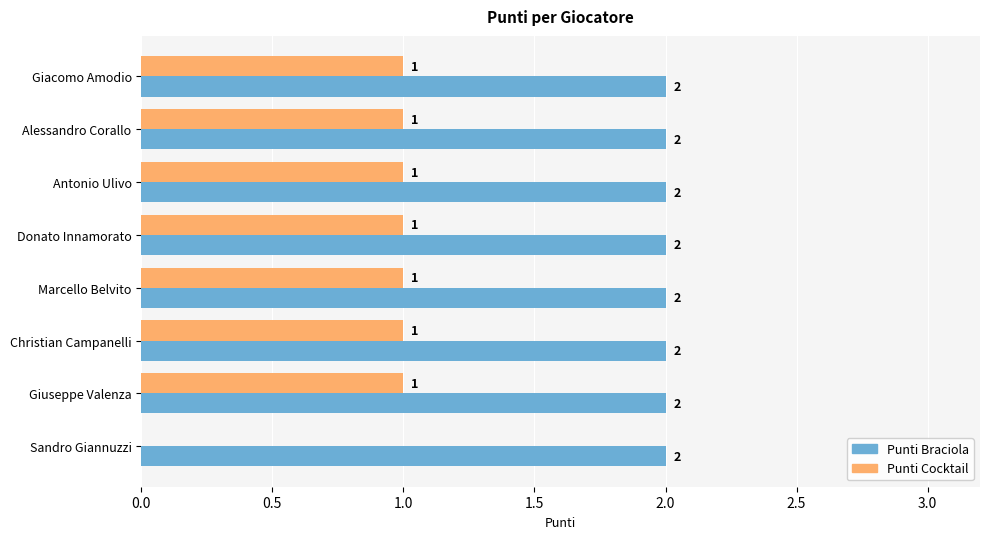

What is the total value across all series at Donato Innamorato?

3